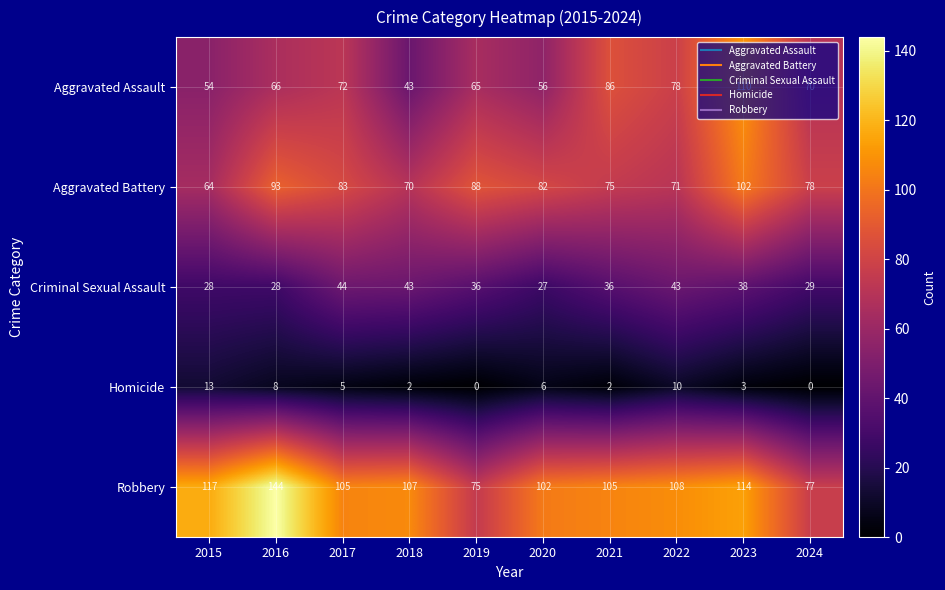

How many data points does each series have?

10